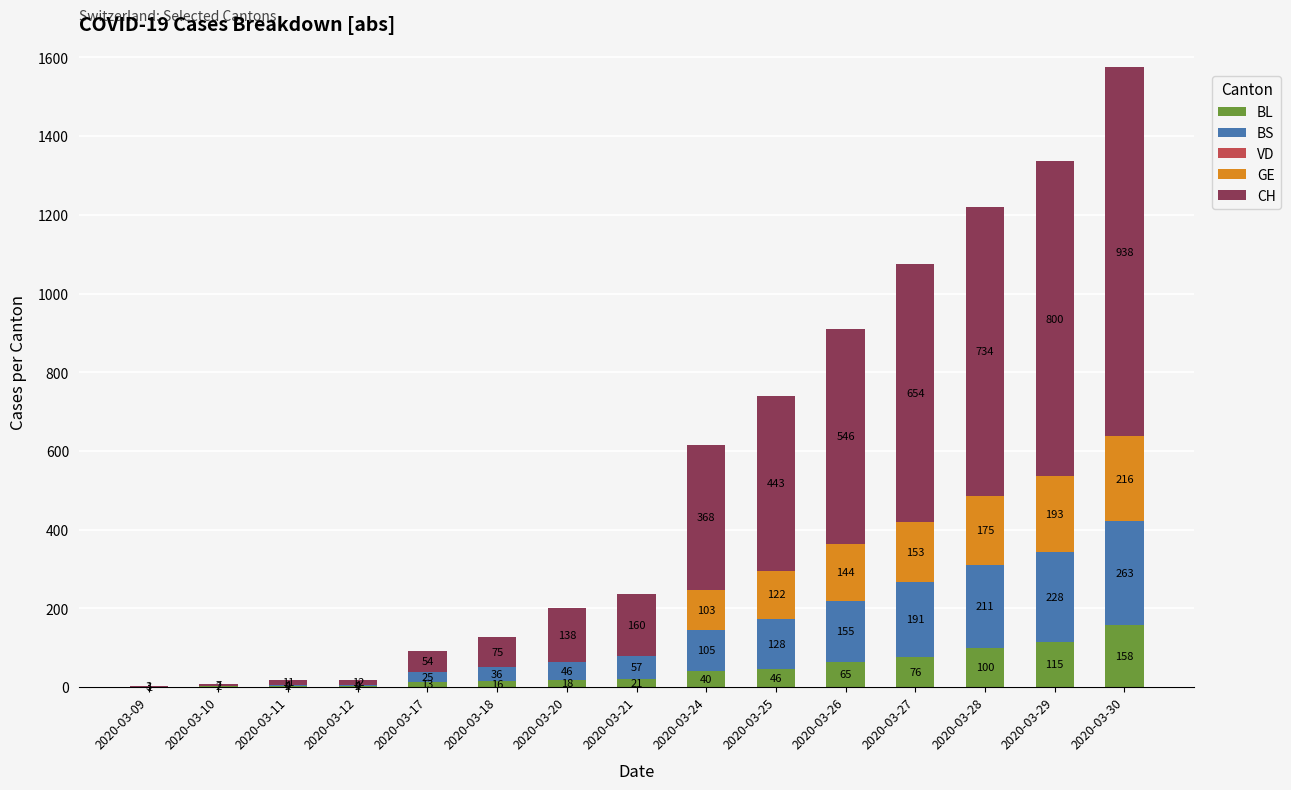

What is the total value across all series at 2020-03-17?

92